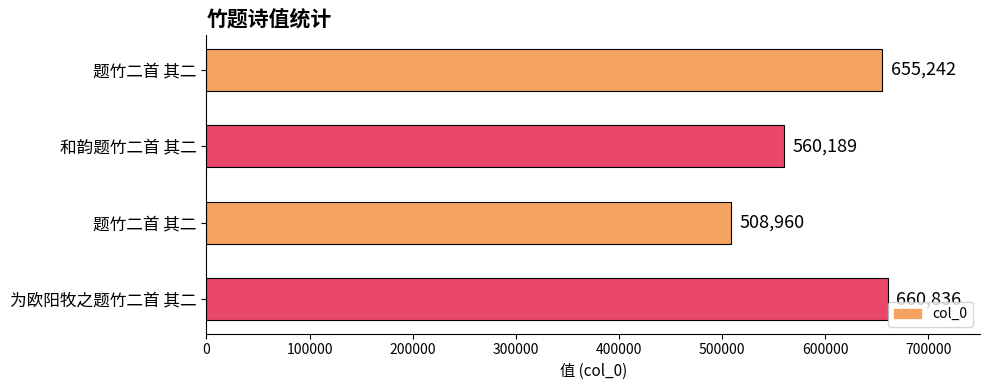

What is the smallest value displayed?

508960